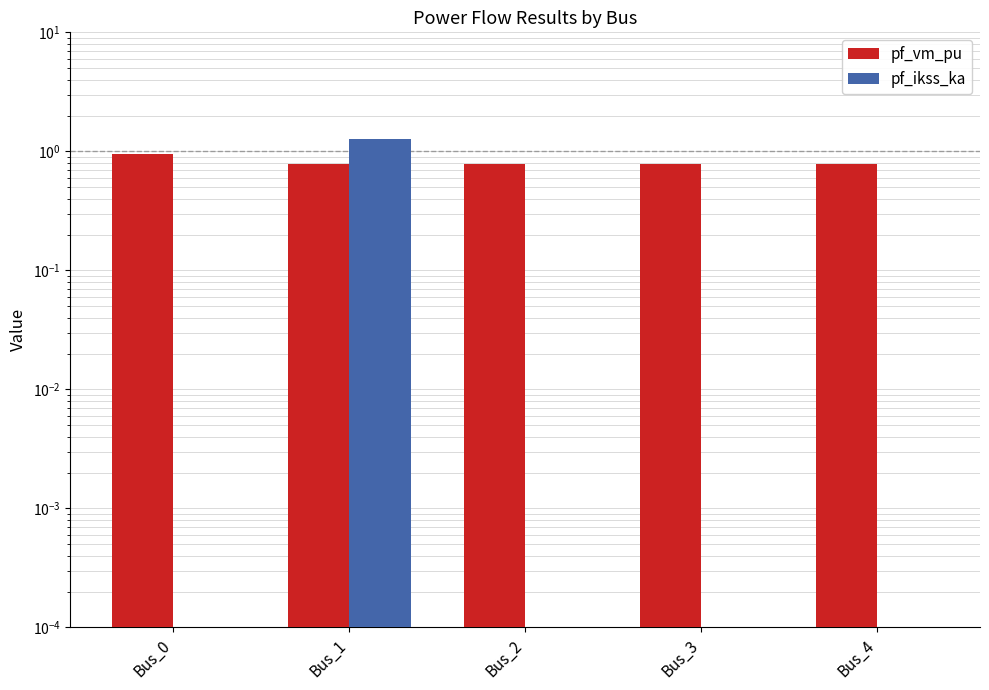

What is the difference between the pf_vm_pu values at Bus_2 and Bus_0?

0.2